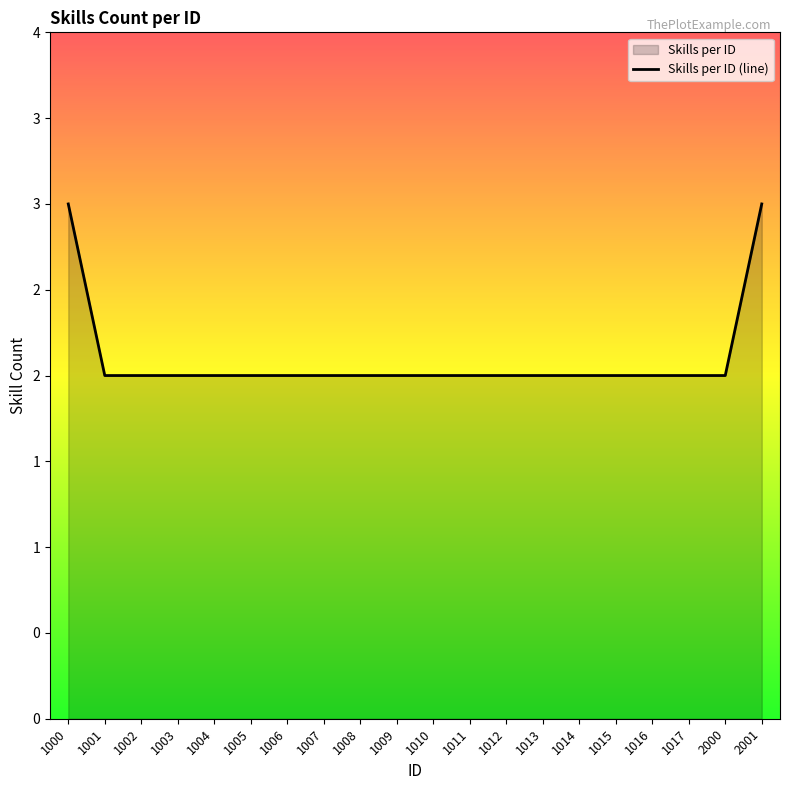

What is the approximate value at 1005?

2